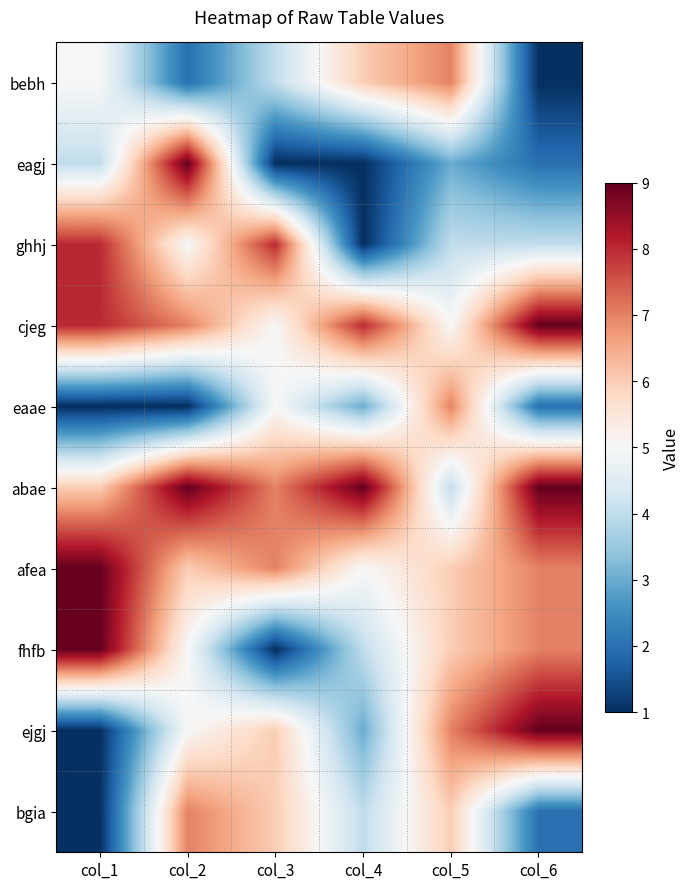

What is the greatest value displayed?

9